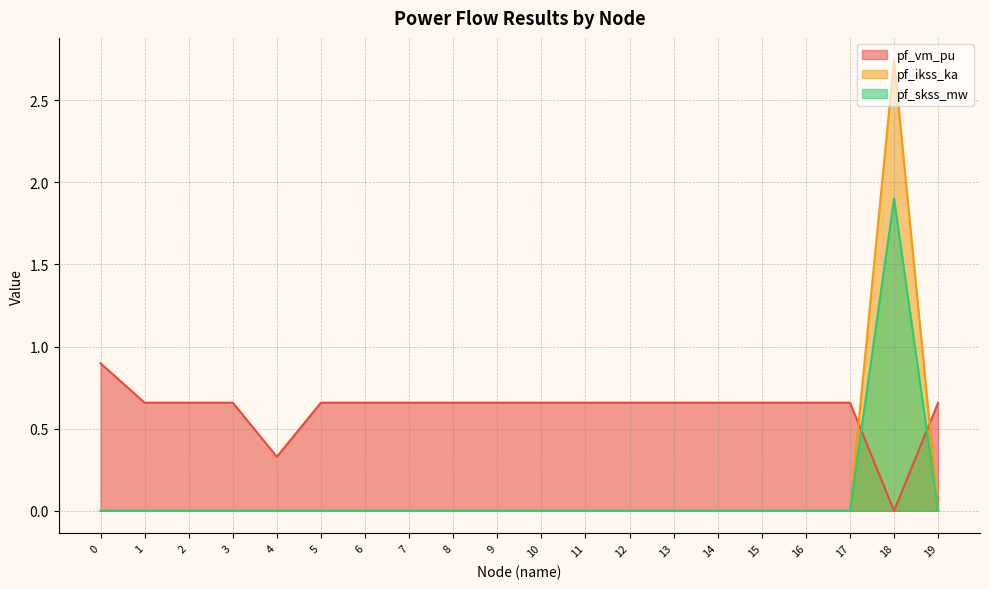

At which category is the sum across all series the highest?

18